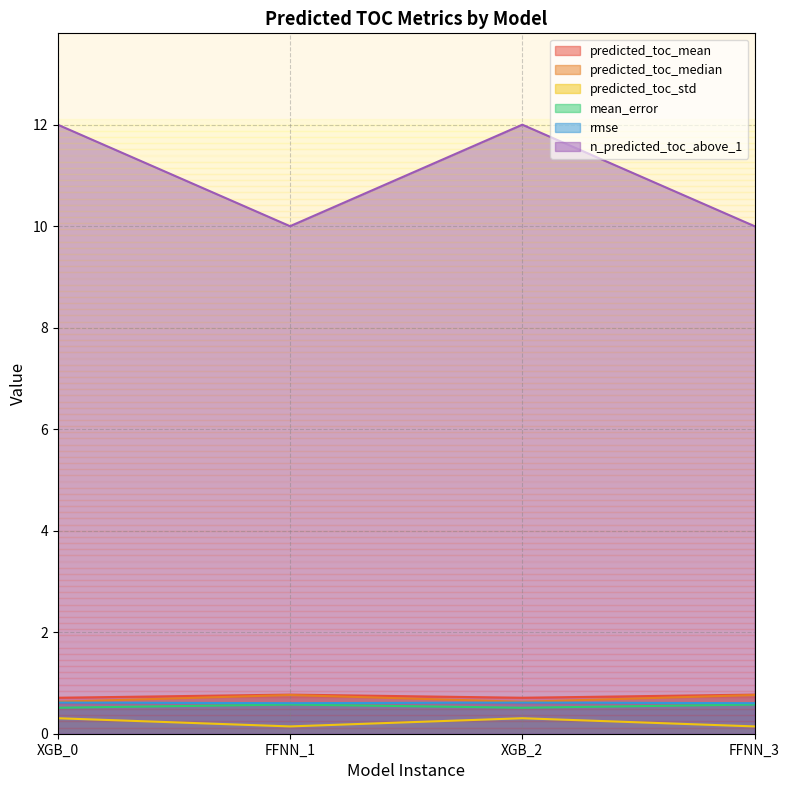

Which series changed the most between FFNN_1 and FFNN_3?

predicted_toc_mean